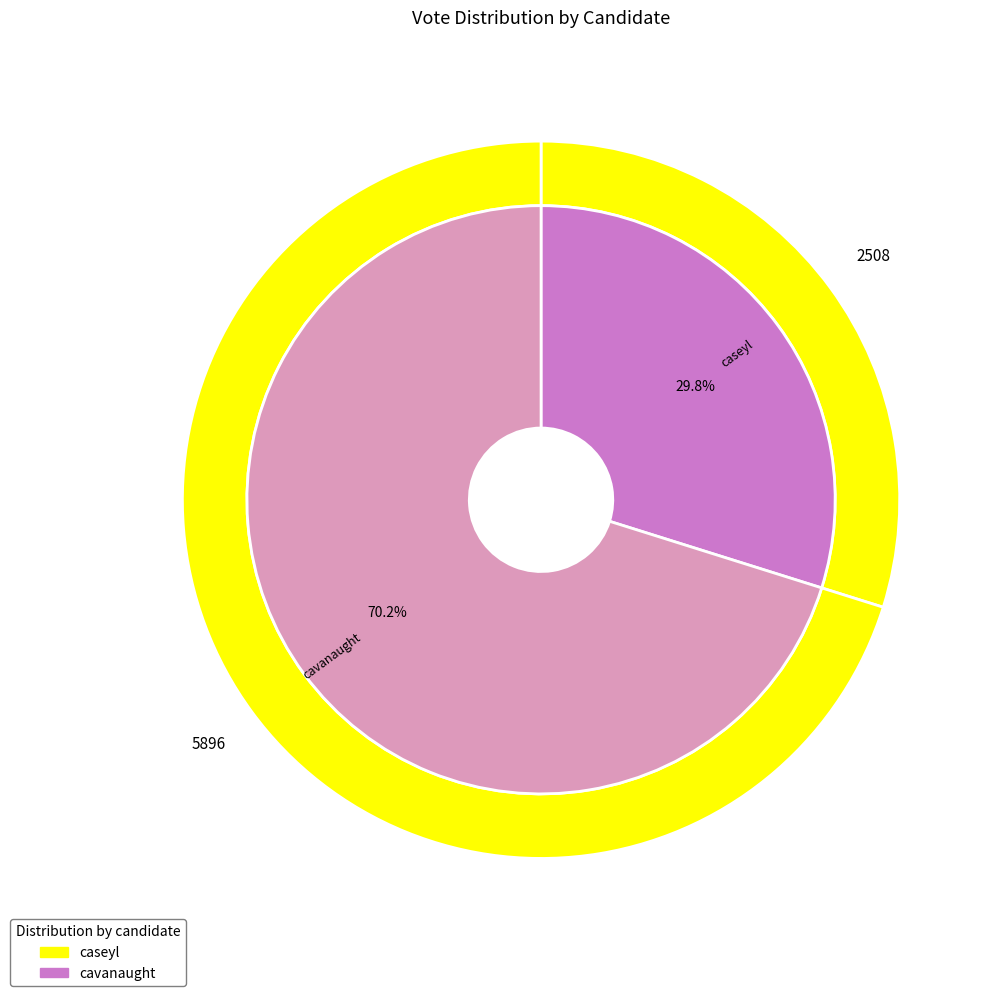

Do caseyl and cavanaught together represent more than half of the pie?

Yes